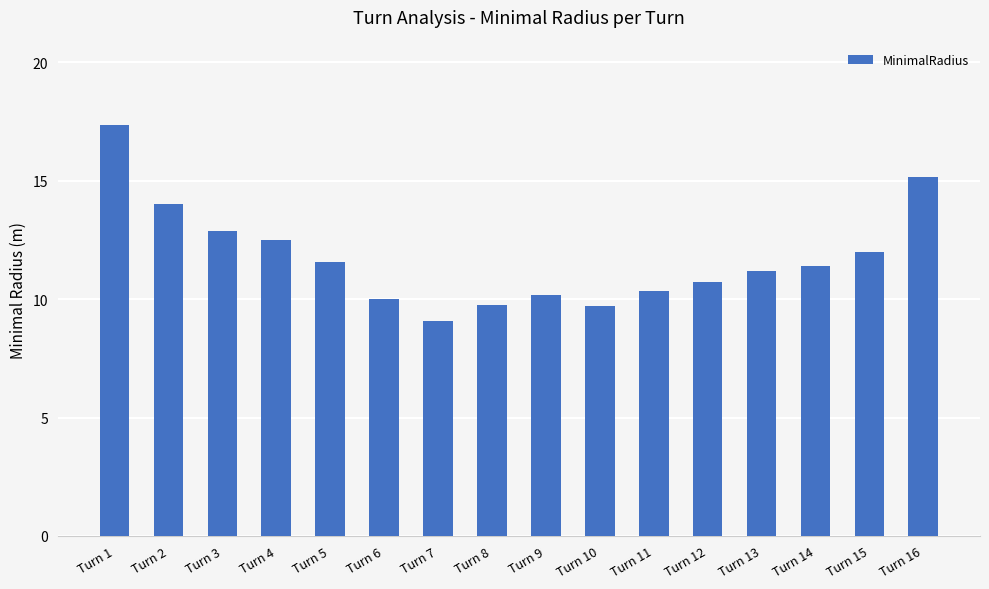

What is the value of the 4th bar from the left?

12.5